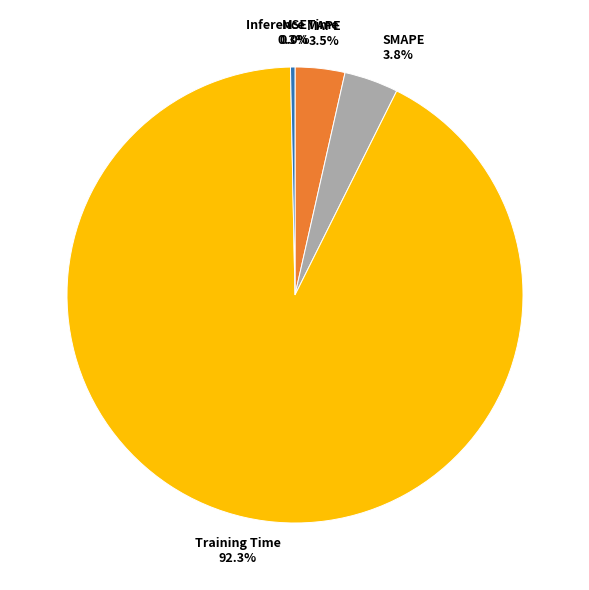

Is it true that MAPE is 14% of the pie?

False